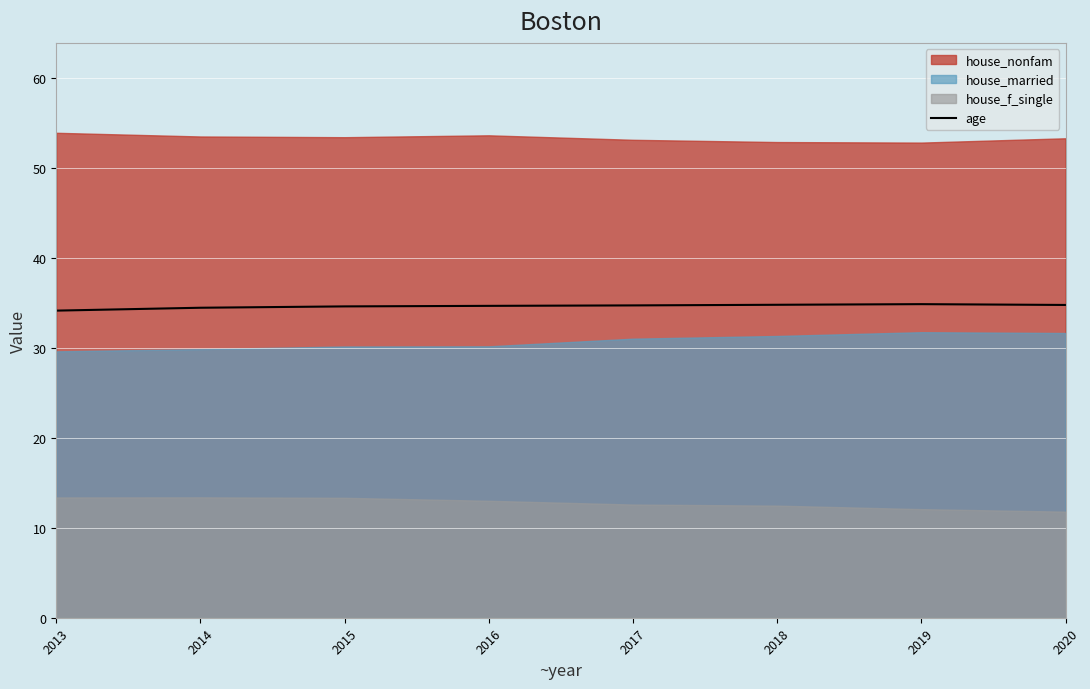

The value at 2018 is 16.4. True or false?

False